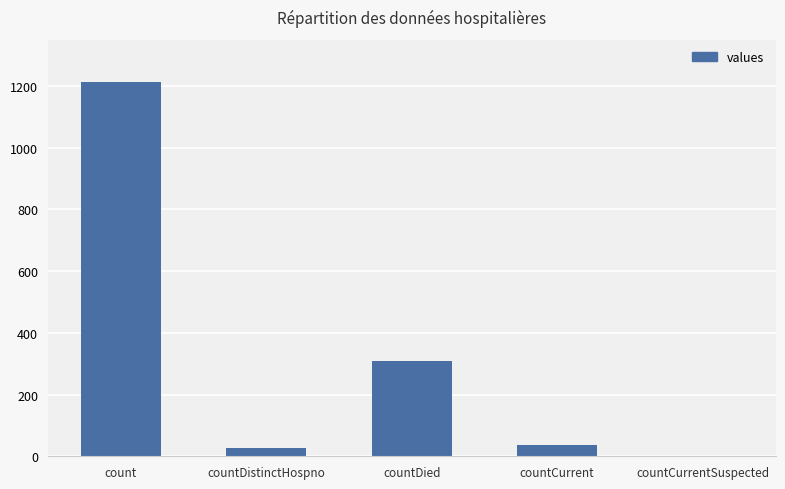

Is it true that the value at countCurrentSuspected is 0?

True